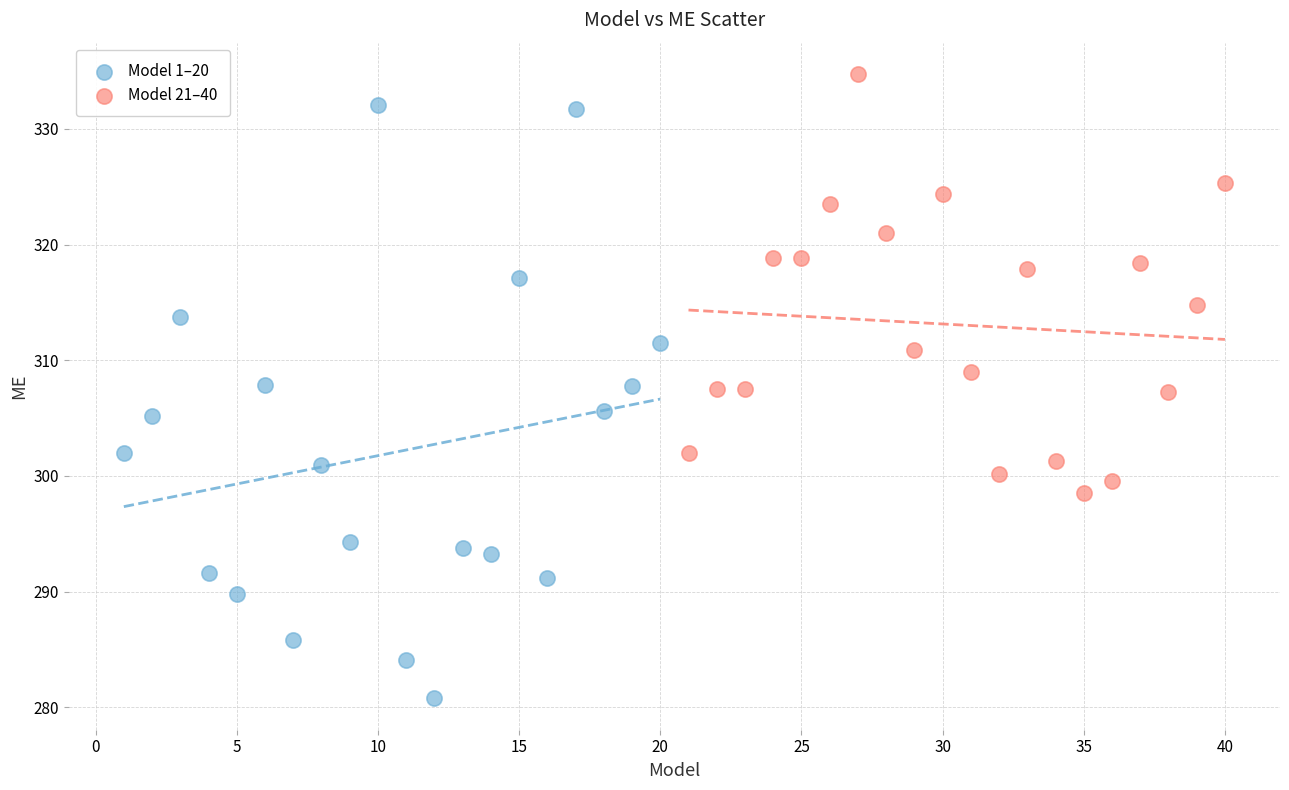

Which series contains the highest Y value?

Model 21–40